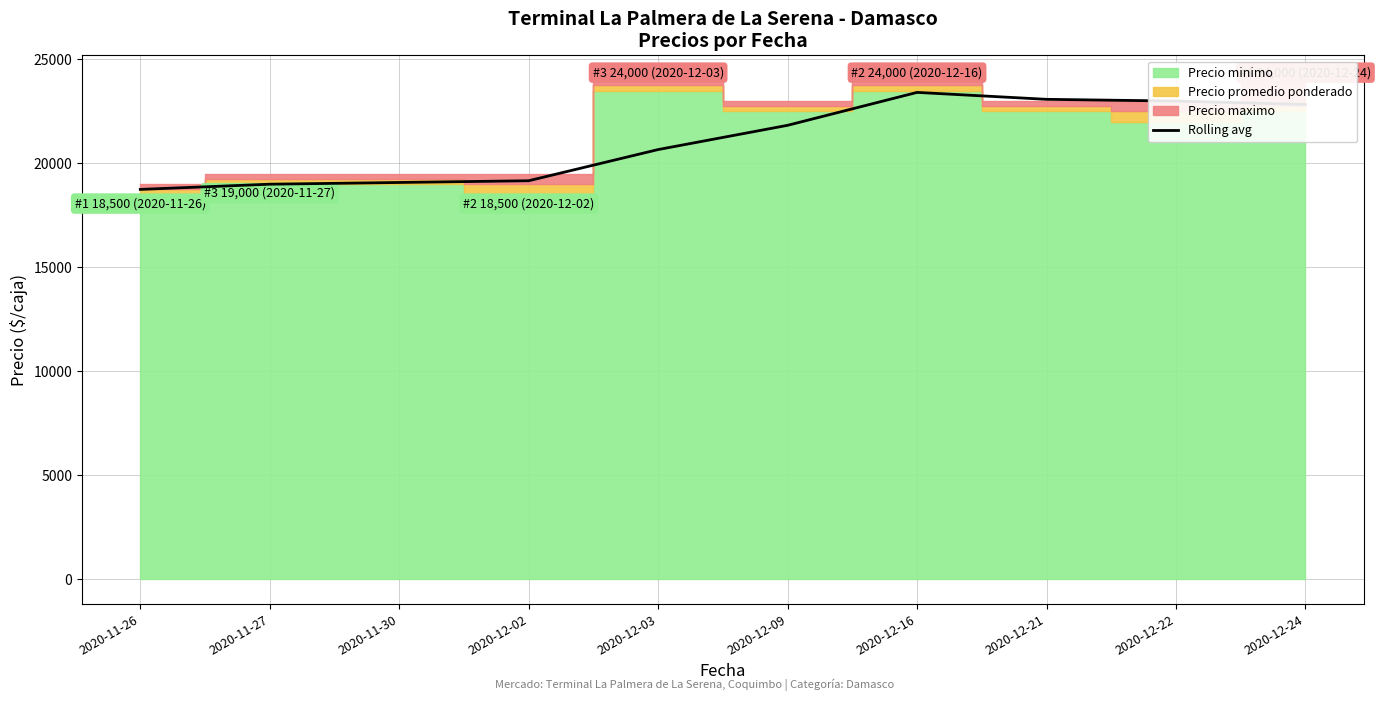

Reading left to right, extract all data points from this chart.

18750.0	19000.0	19083.3	19166.7	20666.7	21833.3	23416.7	23083.3	23000.0	22833.3